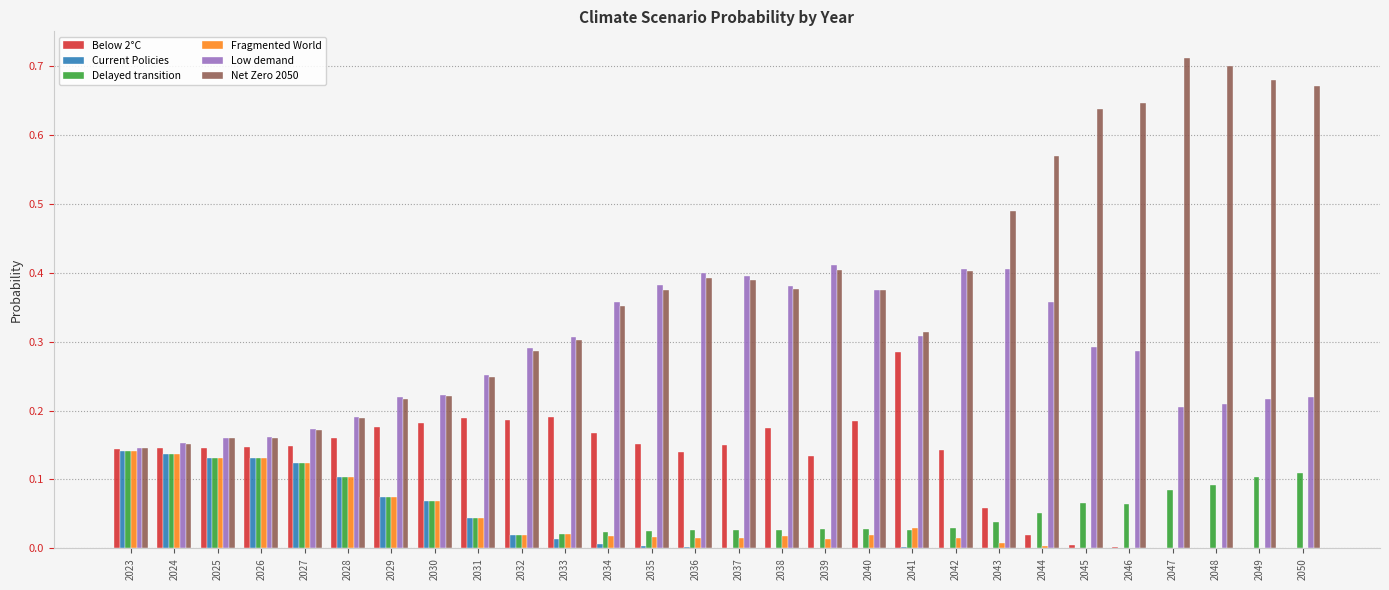

What is the total value across all series at 2024?

0.9